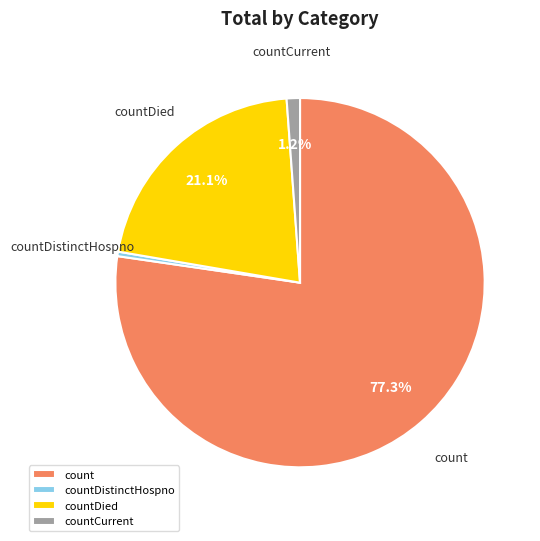

How many slices are in this pie chart?

4